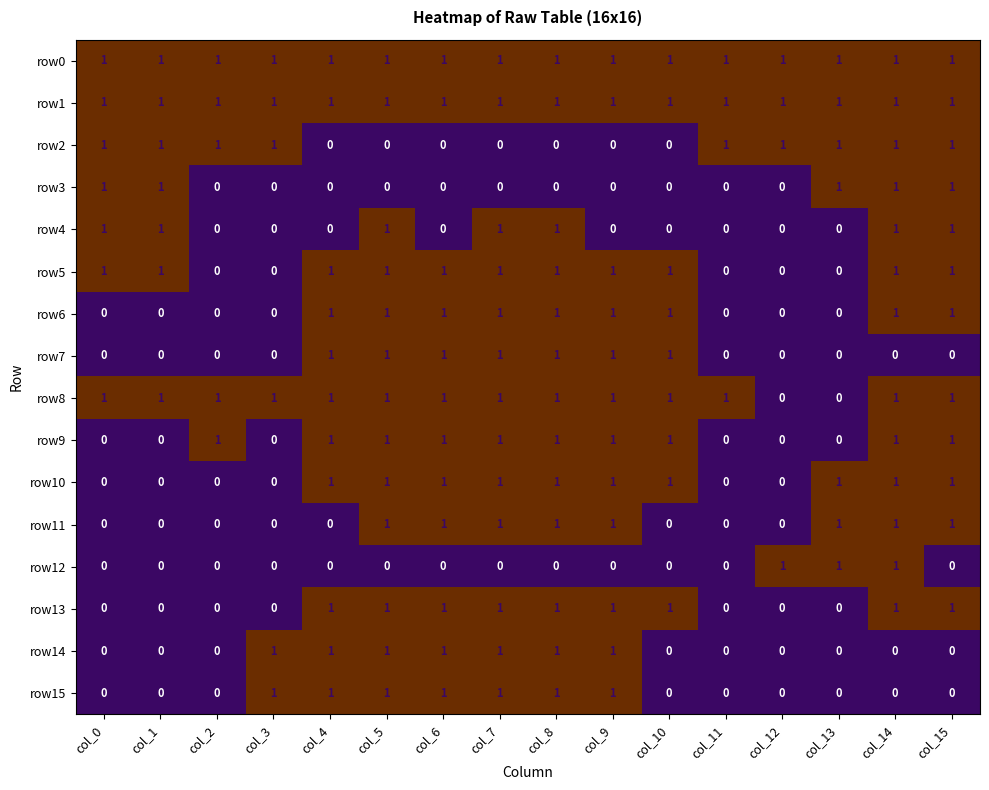

What is the sum of all row12 values?

3